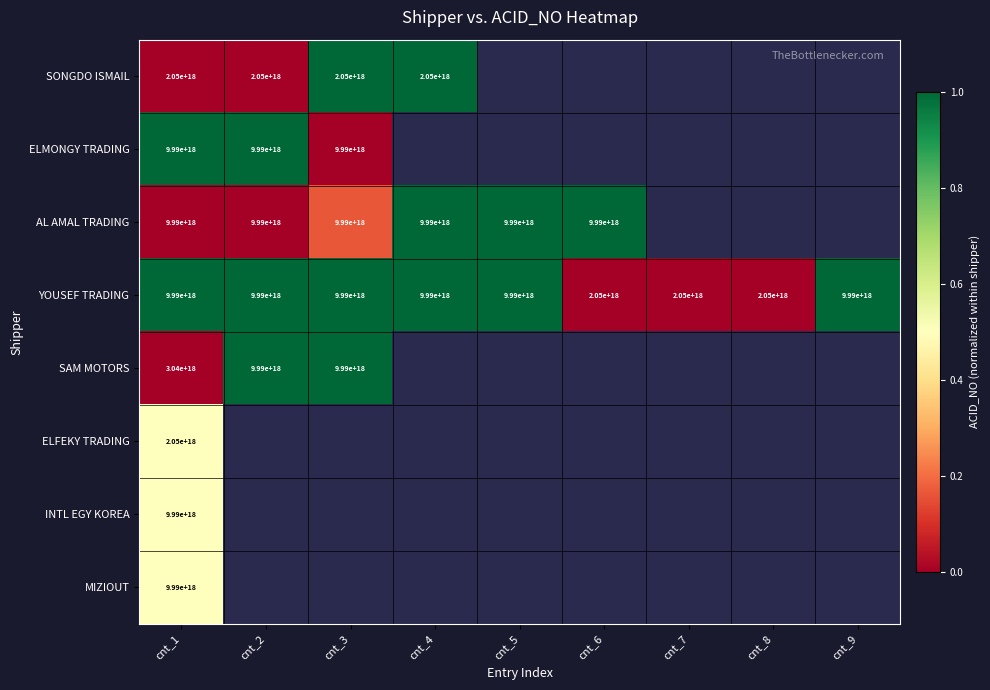

At which label is YOUSEF TRADING closest to 6020000000000000000?

cnt_1